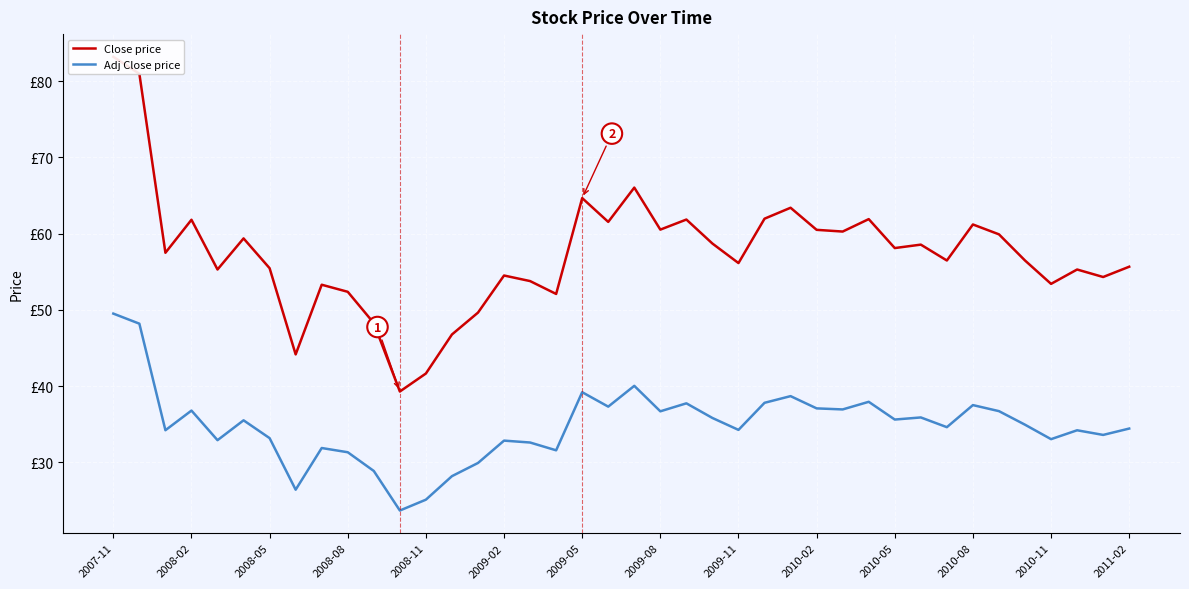

What is the difference between the Adj Close price values at 2009-11 and 2009-05?

4.9